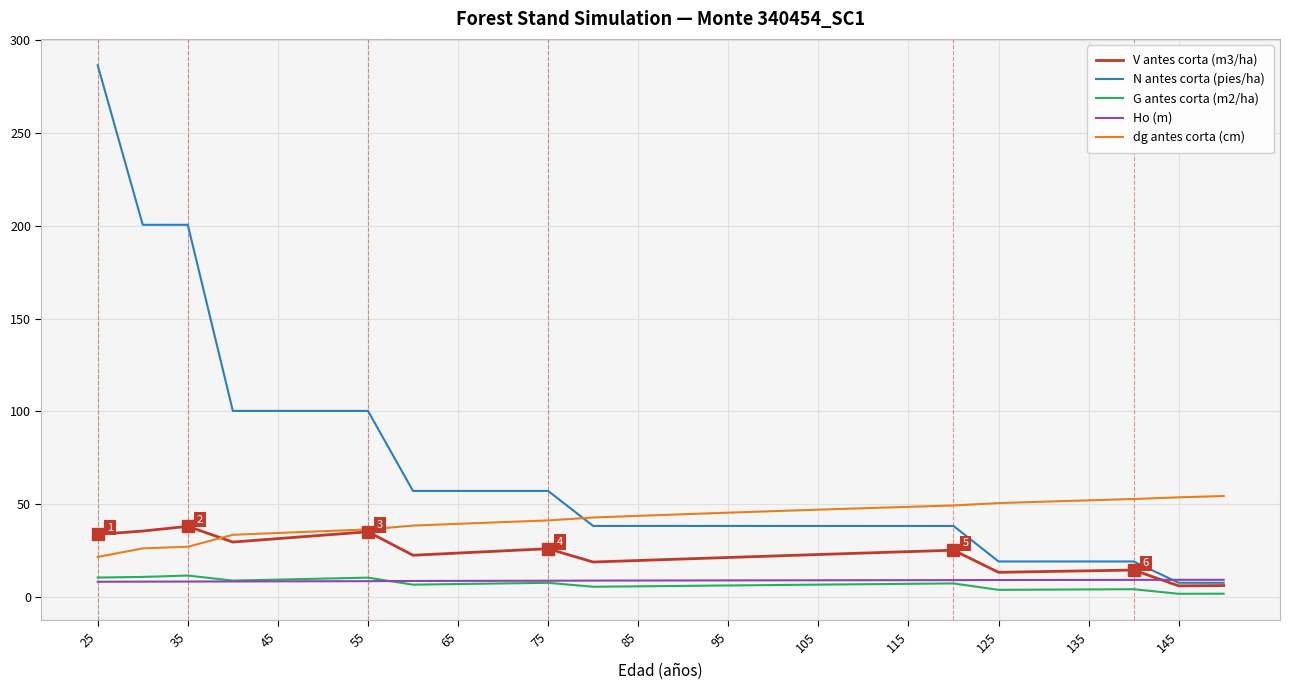

Which series has the largest total across all categories?

N antes corta (pies/ha)